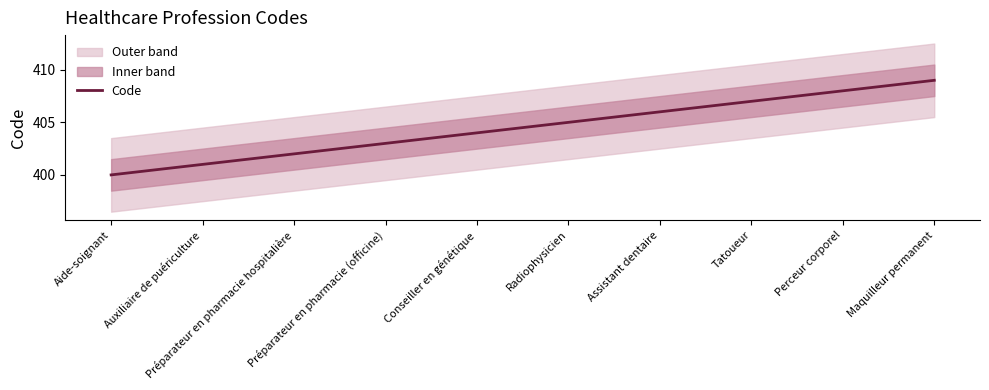

How many data points are above 405?

4